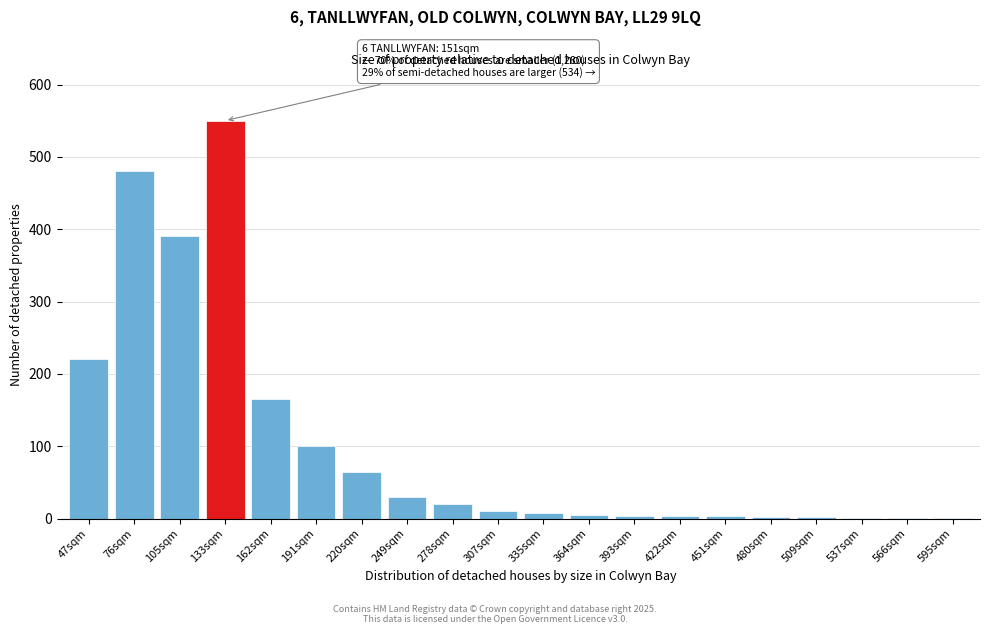

At which category does the chart reach its peak across all series?

133sqm